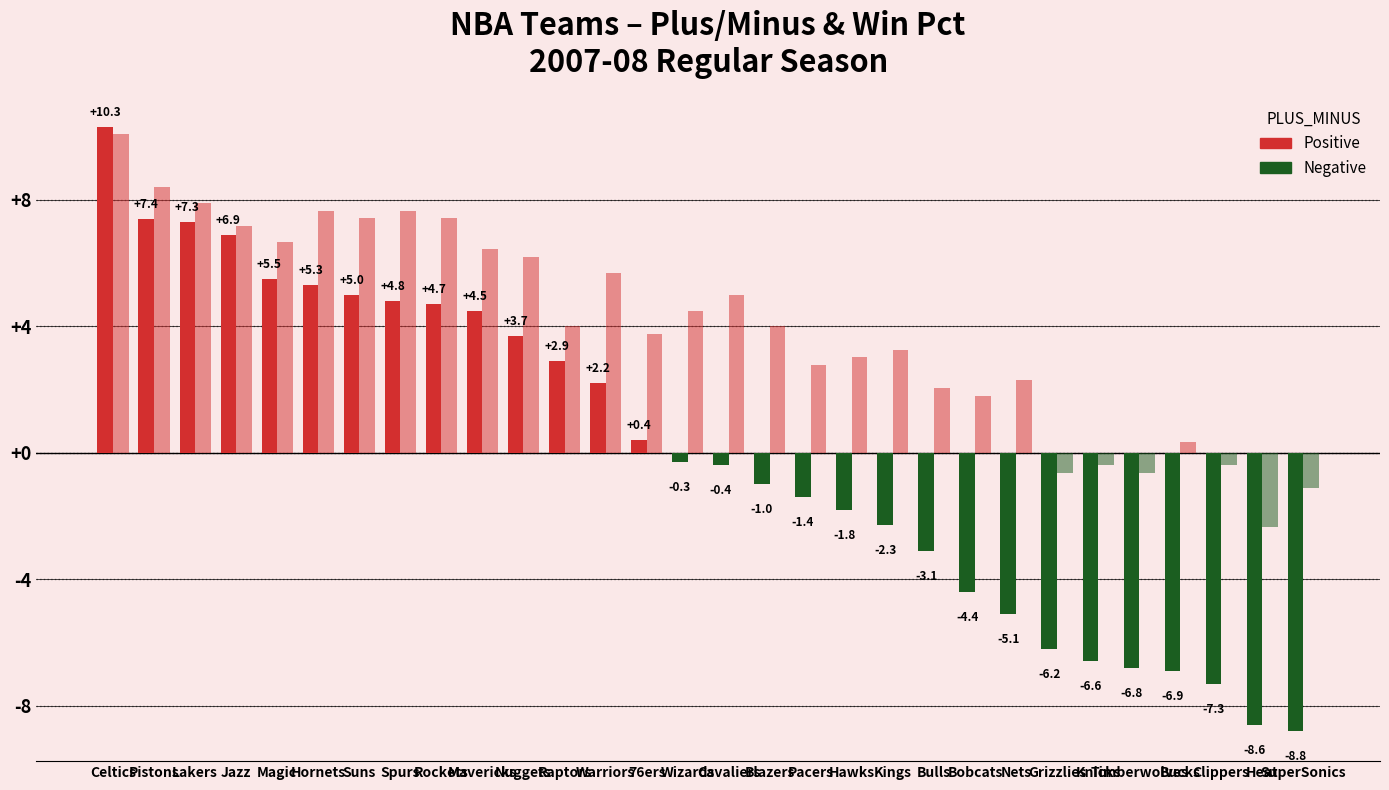

What is the spread (max minus min) of values at Kings?

5.6